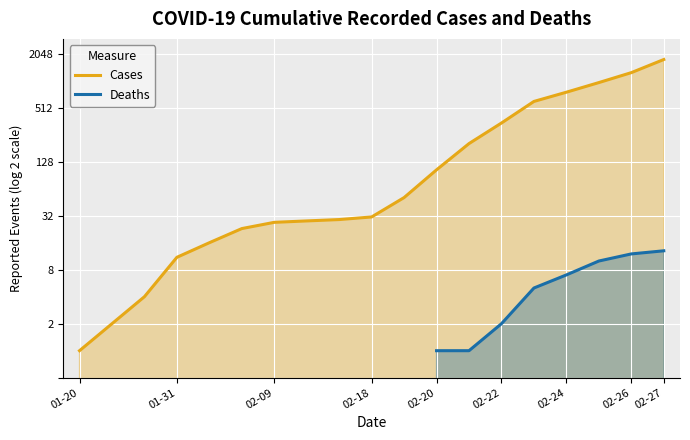

What is the value of the Cases point at the 10th from the left?

31.0